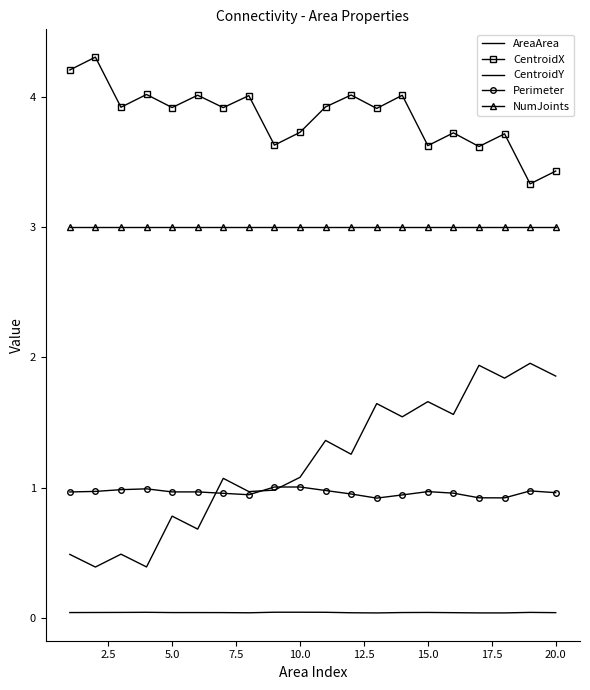

In Perimeter, how many points are higher than both neighbors (excluding endpoints)?

4